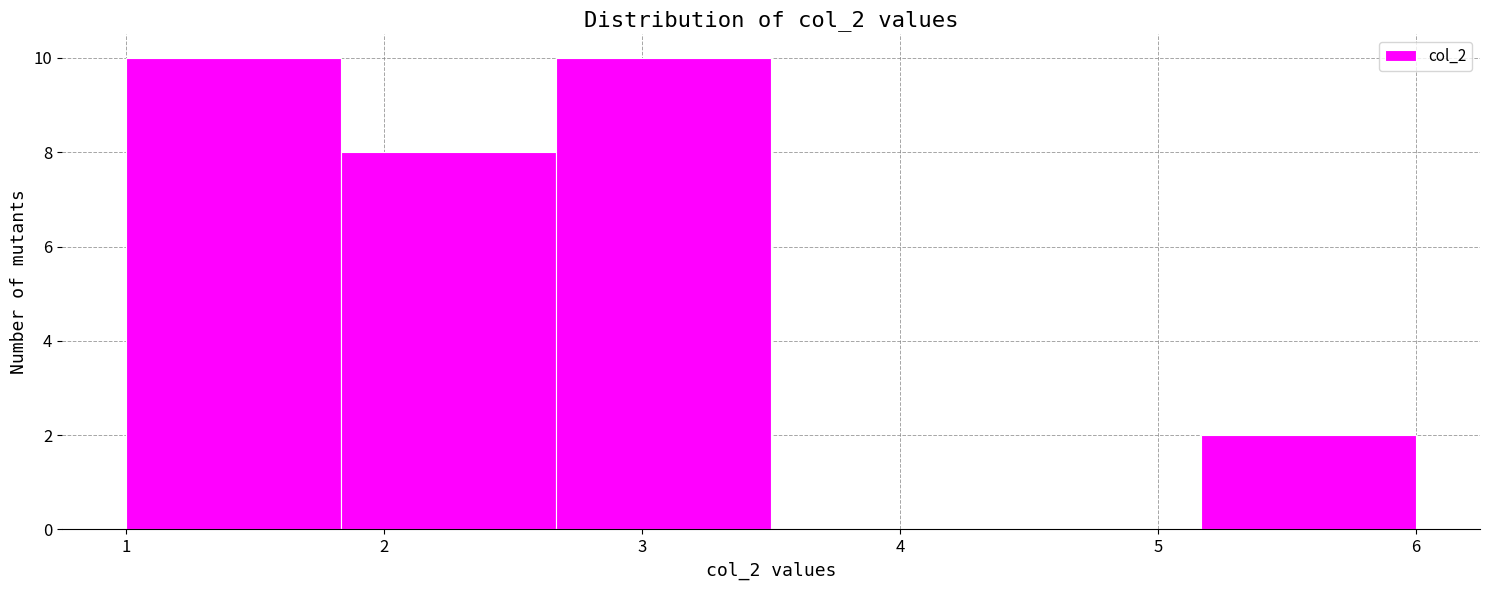

Reading left to right, transcribe this chart: for each bar, give the range it covers on the x-axis and its height. Neither the bar edges nor the heights are printed on the chart, so give them approximately, as read against the axes.

1.0 to 1.8: 10
1.8 to 2.7: 8
2.7 to 3.5: 10
3.5 to 4.3: 0
4.3 to 5.2: 0
5.2 to 6.0: 2